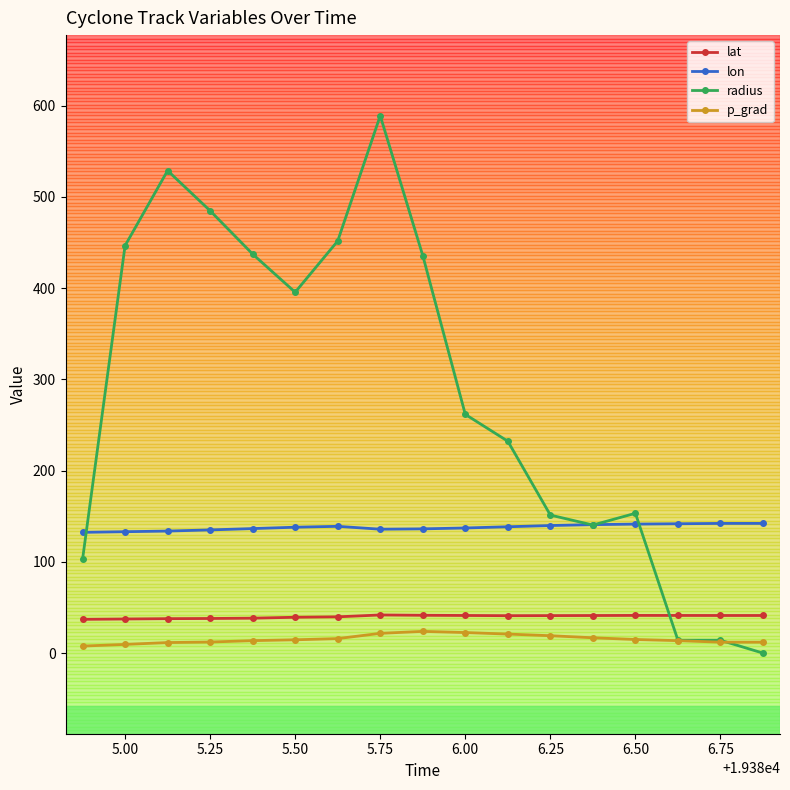

How many lines are shown in the chart?

4